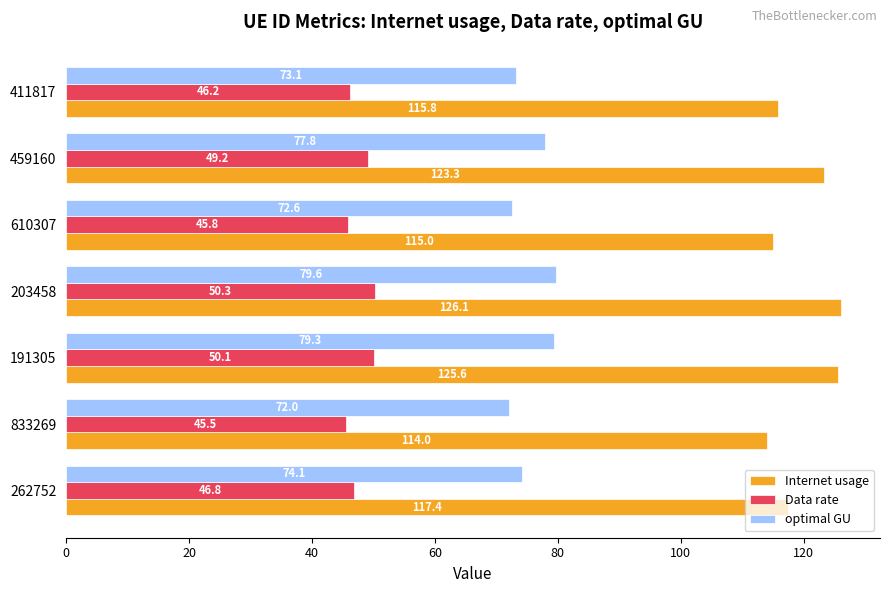

Which series changed the most between 262752 and 459160?

Internet usage